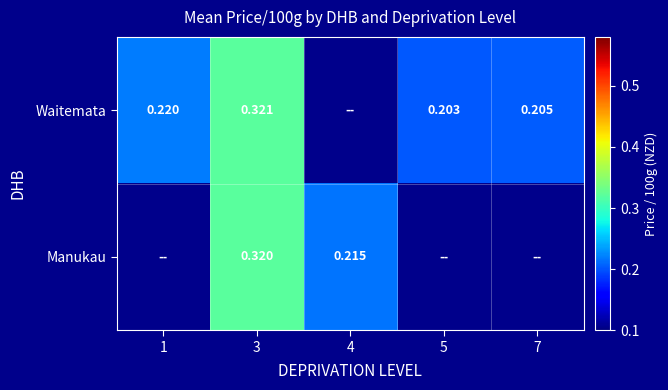

Rank the series at 3 from lowest to highest value.

Manukau, Waitemata